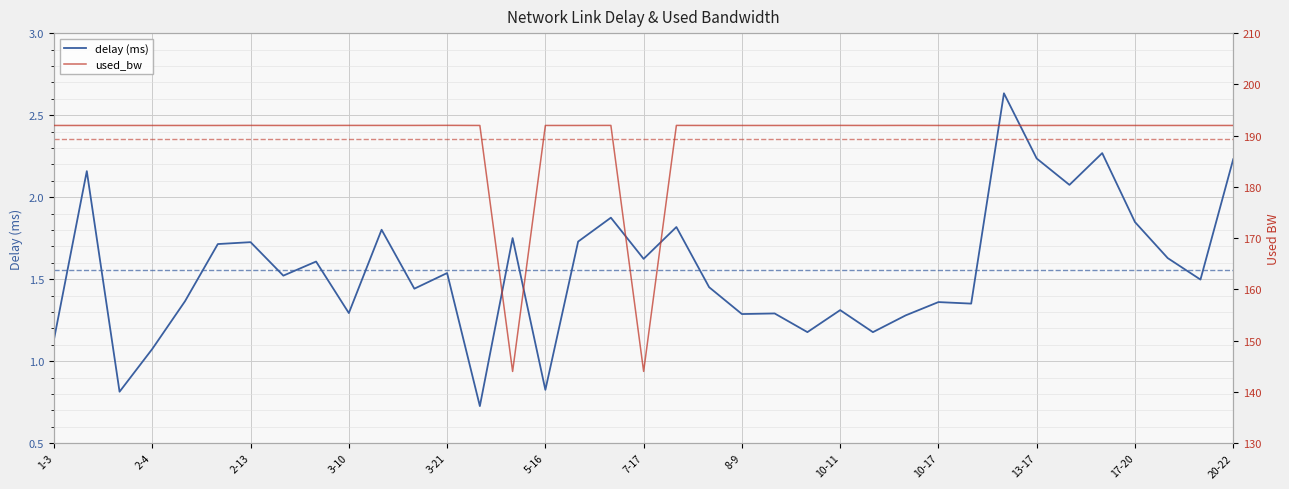

List the series in order of their overall mean, highest first.

used_bw, delay (ms)